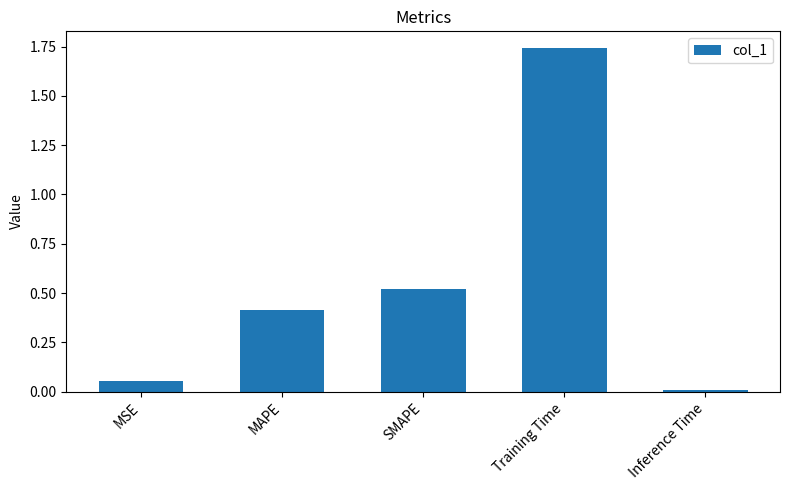

Between MSE and Inference Time, which is larger?

MSE